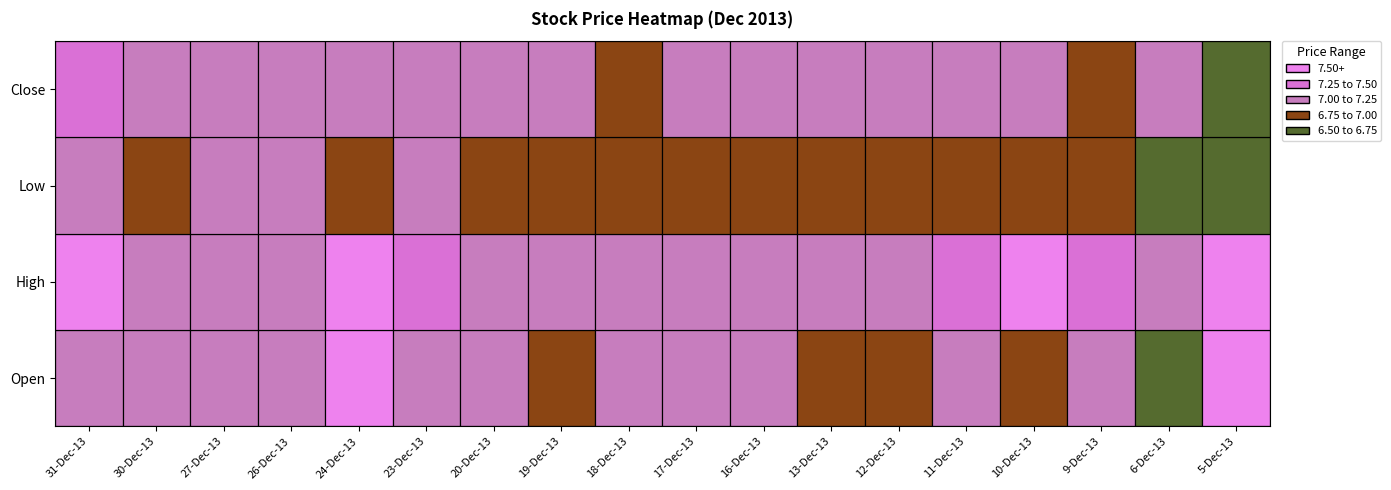

What is the sum of the Low values at 4 and 5?

14.0